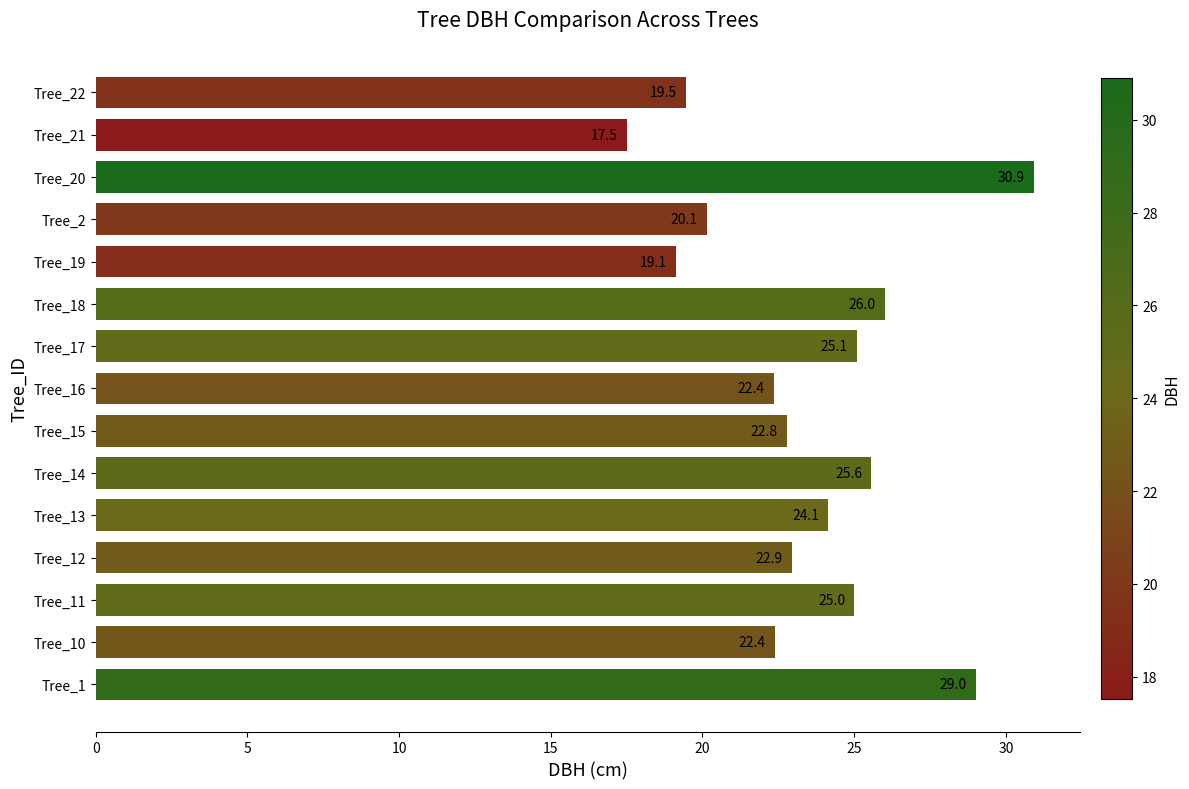

How many bars are there in total?

15